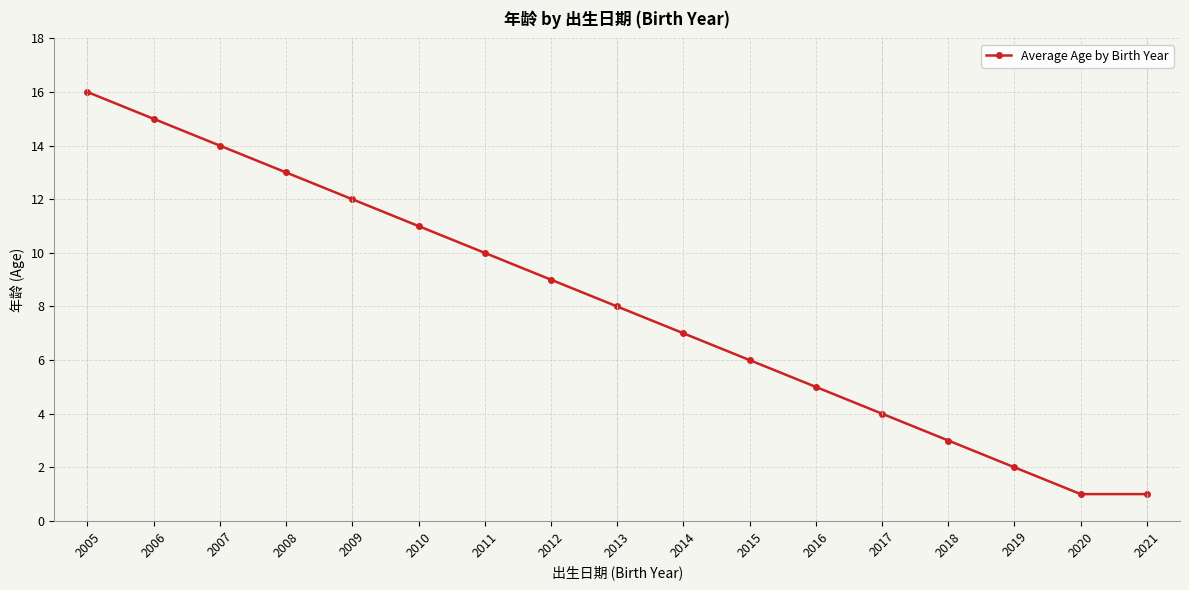

What is the sum of all values?

137